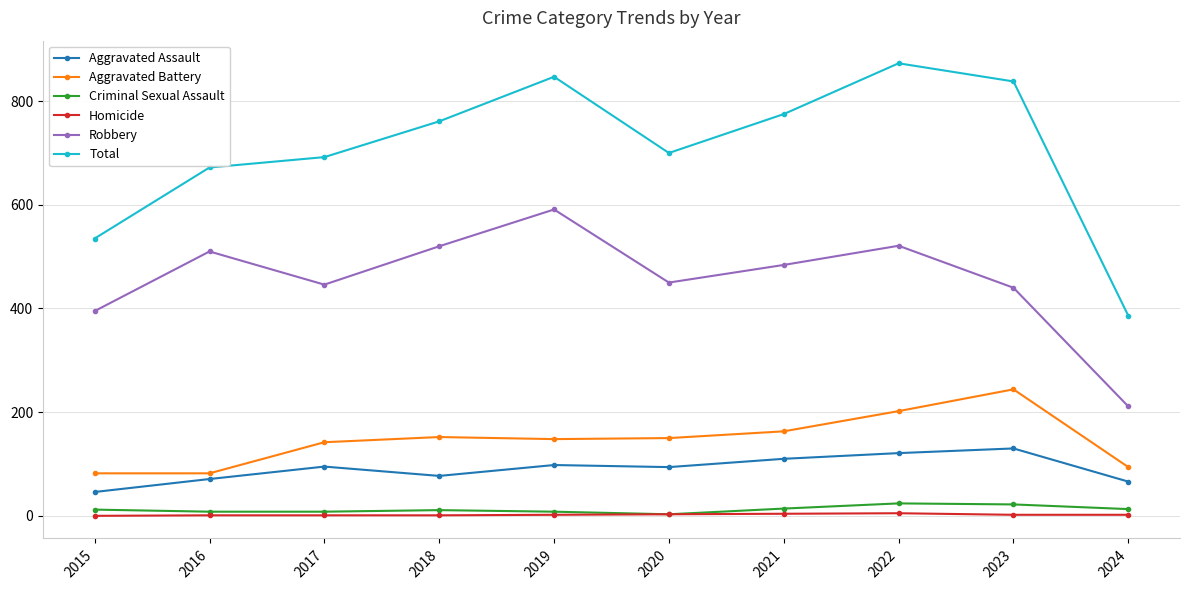

At 2021, list the series in order from smallest to largest.

Homicide, Criminal Sexual Assault, Aggravated Assault, Aggravated Battery, Robbery, Total